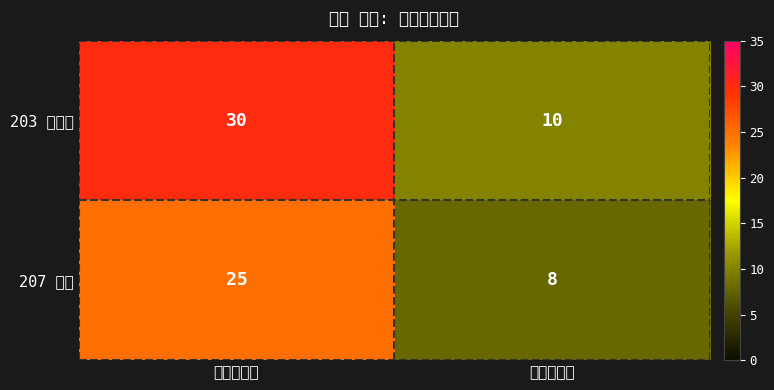

Between 消耗燃气矿 and 消耗晶体矿, which is larger?

消耗晶体矿